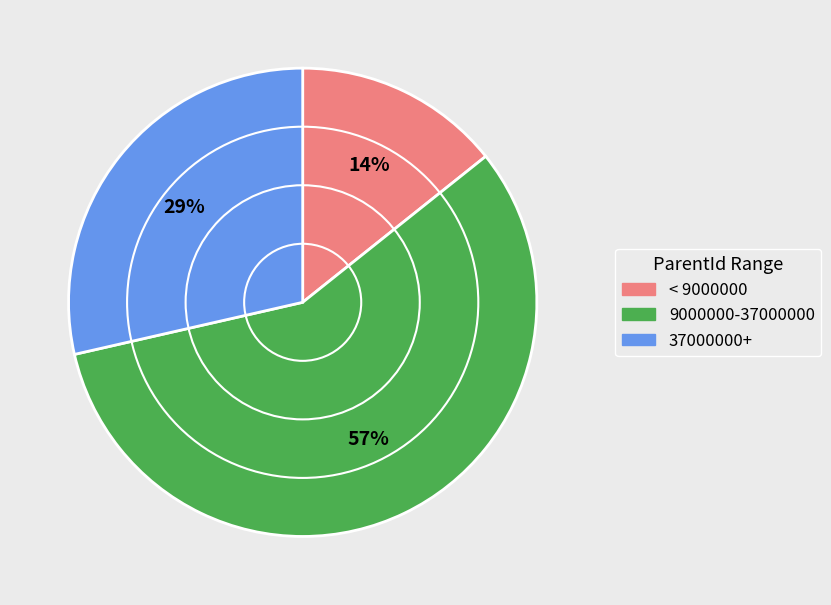

To the nearest percent, what is the difference between the largest and smallest slice percentages?

43%